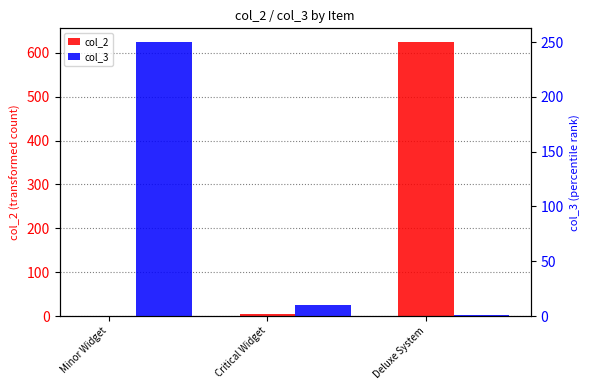

What is the greatest value displayed?

625.0